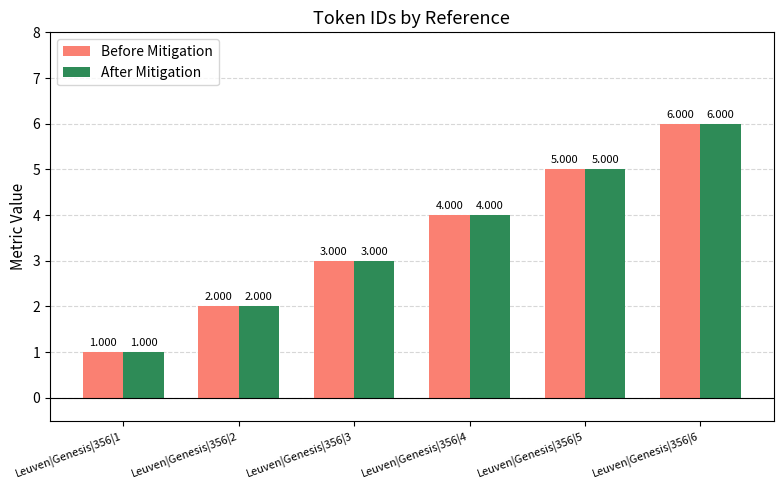

Which category has the highest value in the After Mitigation series?

Leuven|Genesis|356|6